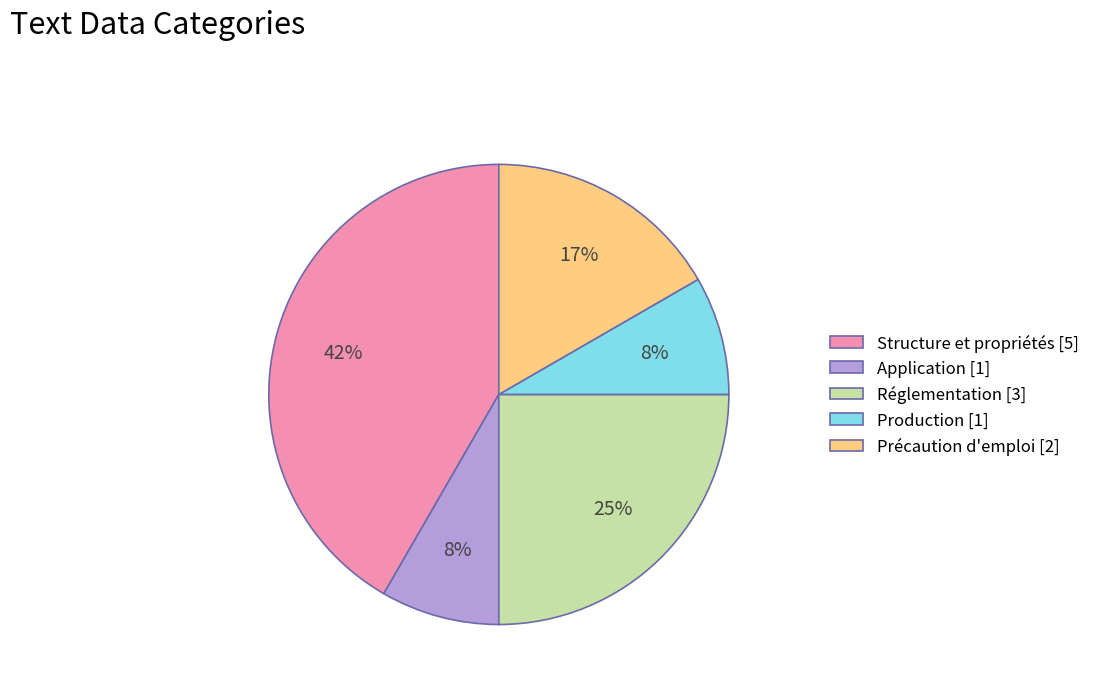

Which has a higher value, Réglementation [3] or Structure et propriétés [5]?

Structure et propriétés [5]